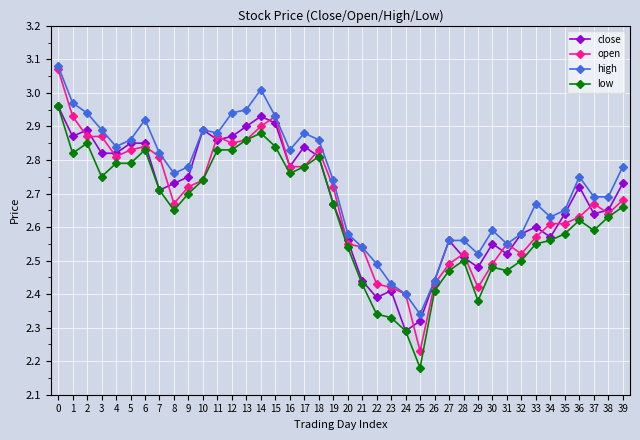

True or false: high and low cross at least once.

False